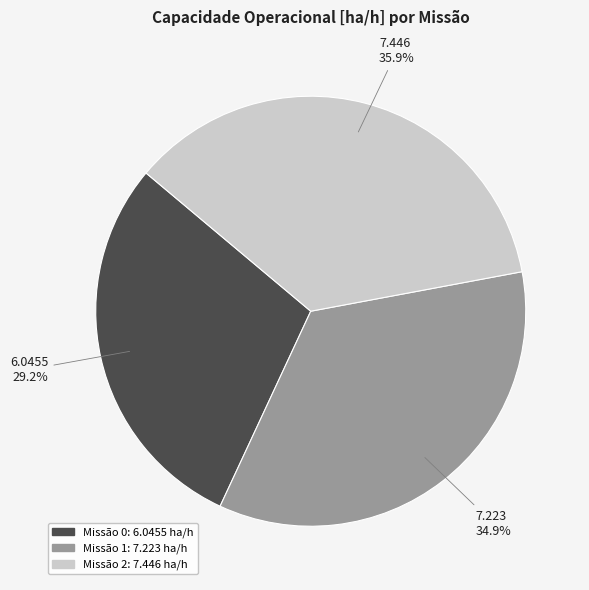

Is there a majority slice in this chart?

No